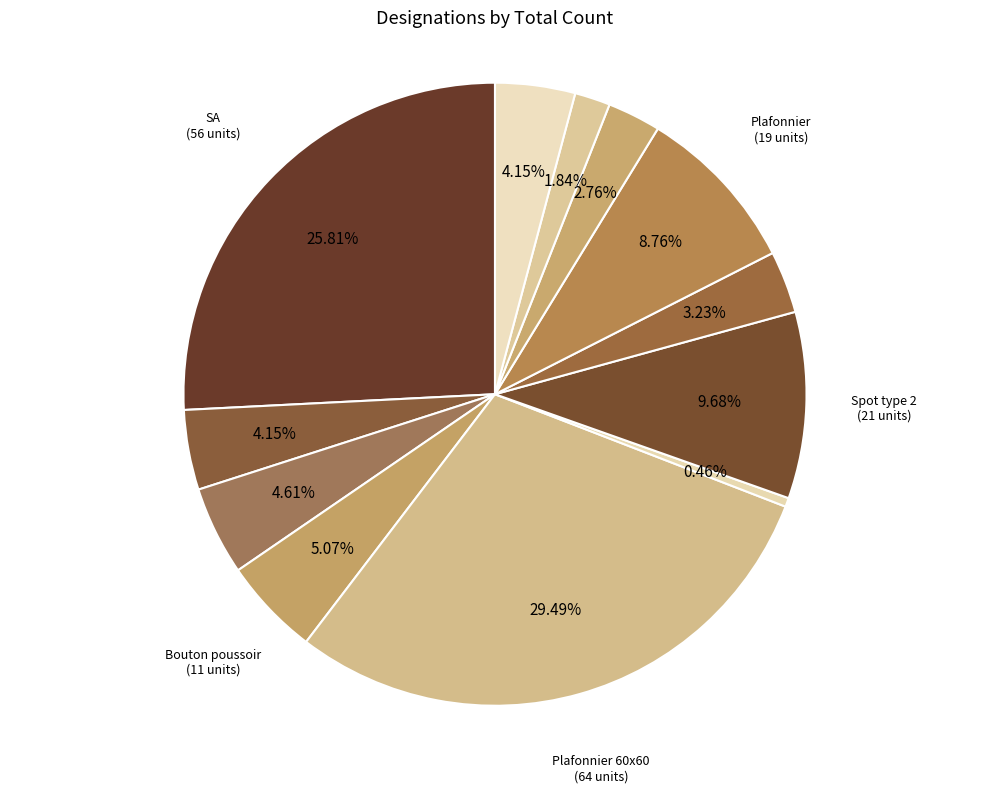

Which slice is the largest?

Plafonnier 60x60